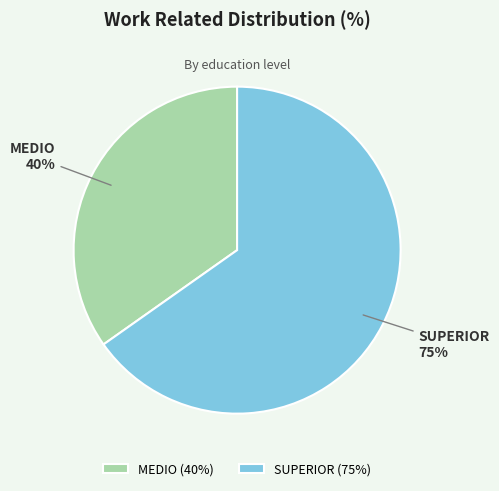

How much of the chart is everything except SUPERIOR?

34.8%